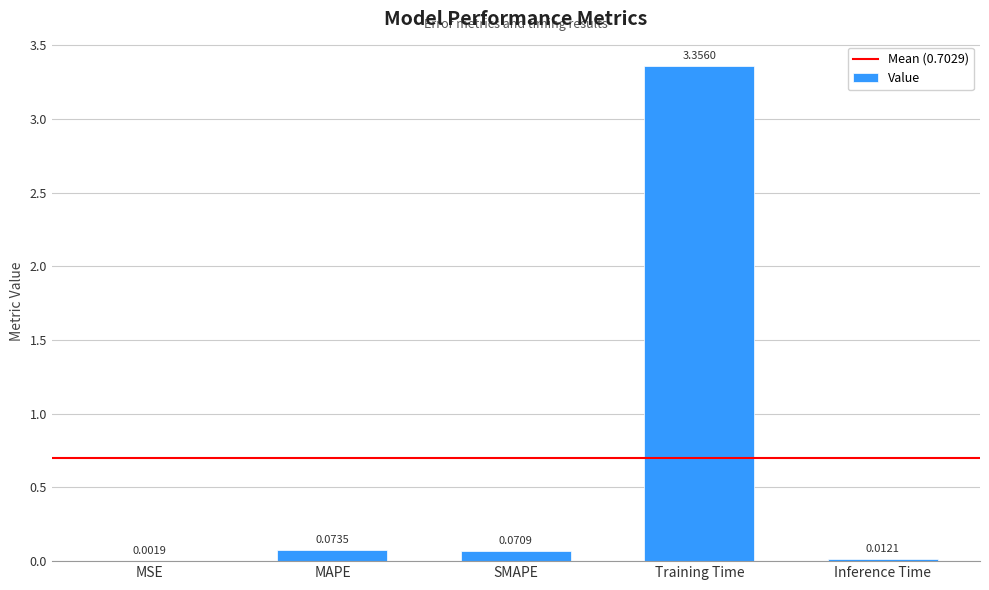

What is the change in value from SMAPE to Inference Time?

-0.1